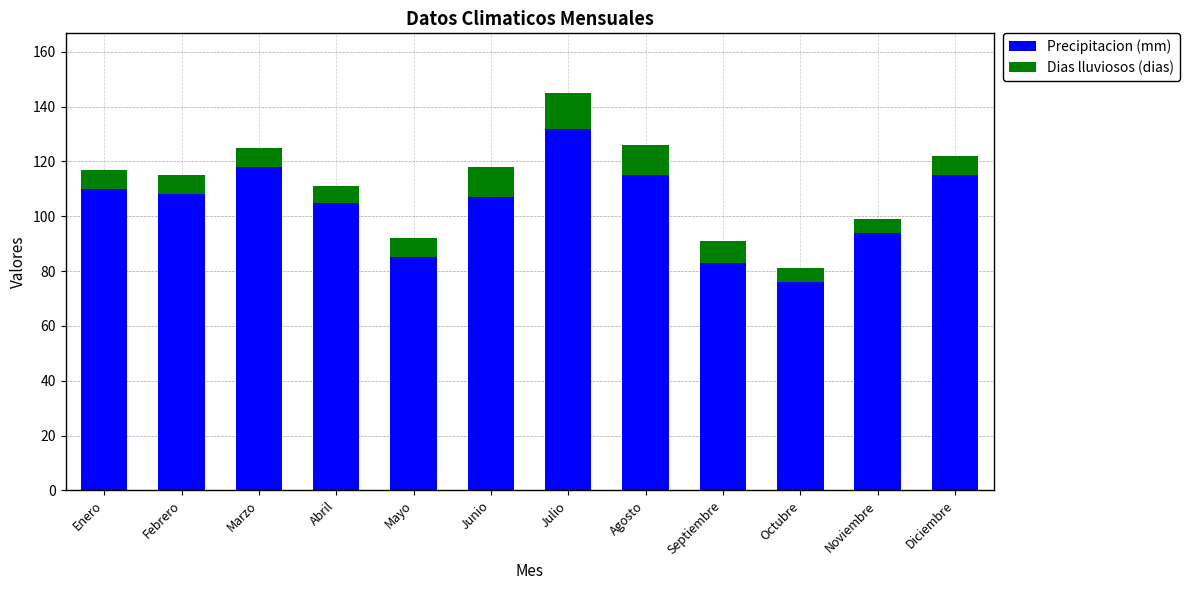

Does the chart contain any negative values?

No